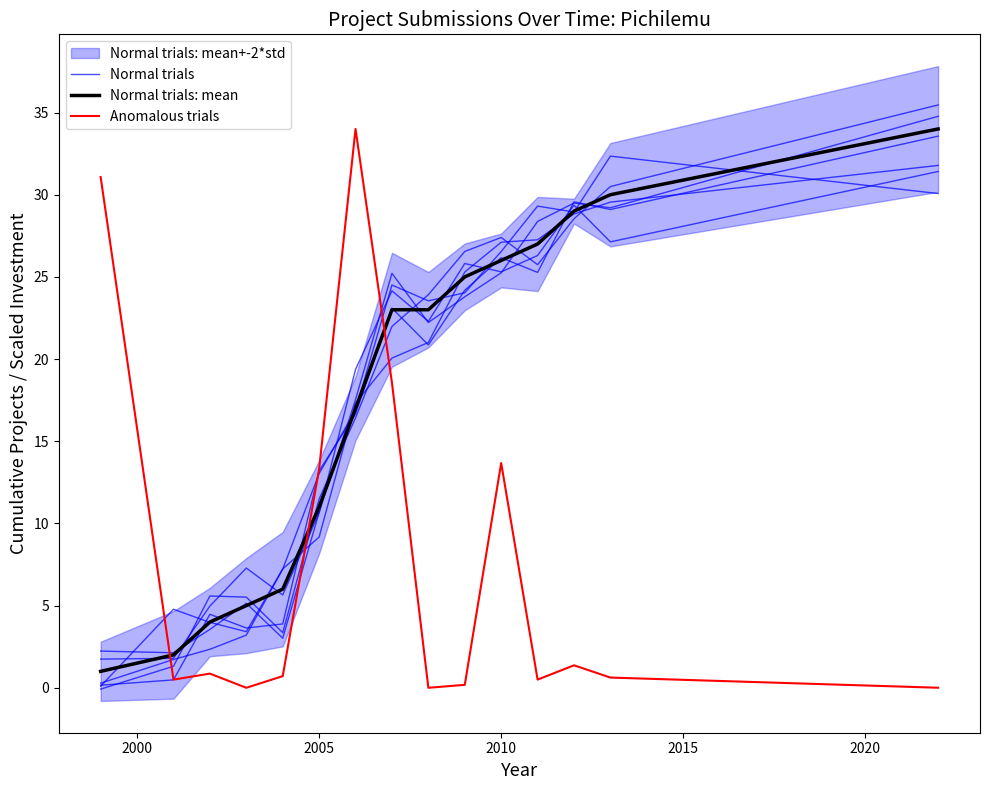

Rank the series at 2015 from lowest to highest value.

Anomalous trials, Normal trials, Normal trials: mean